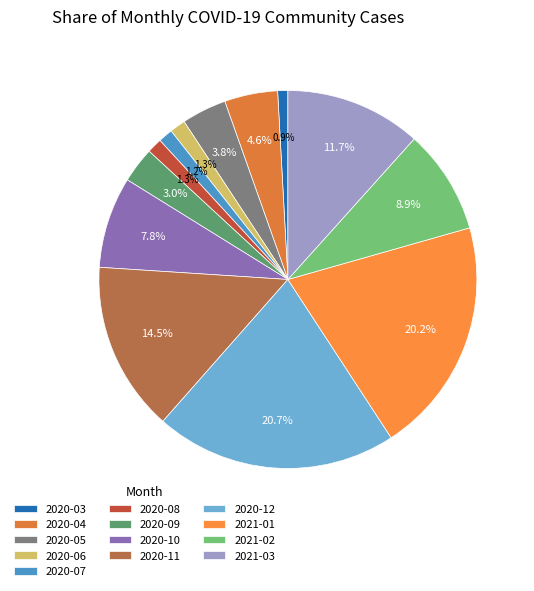

Is 2021-01 the majority of the pie?

No